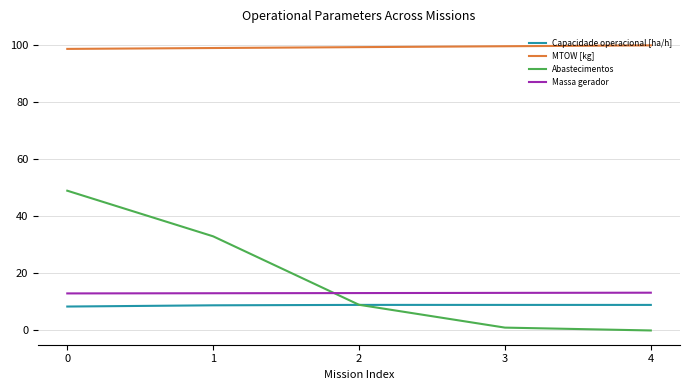

True or false: Abastecimentos has more than 0 points higher than both neighbors.

False